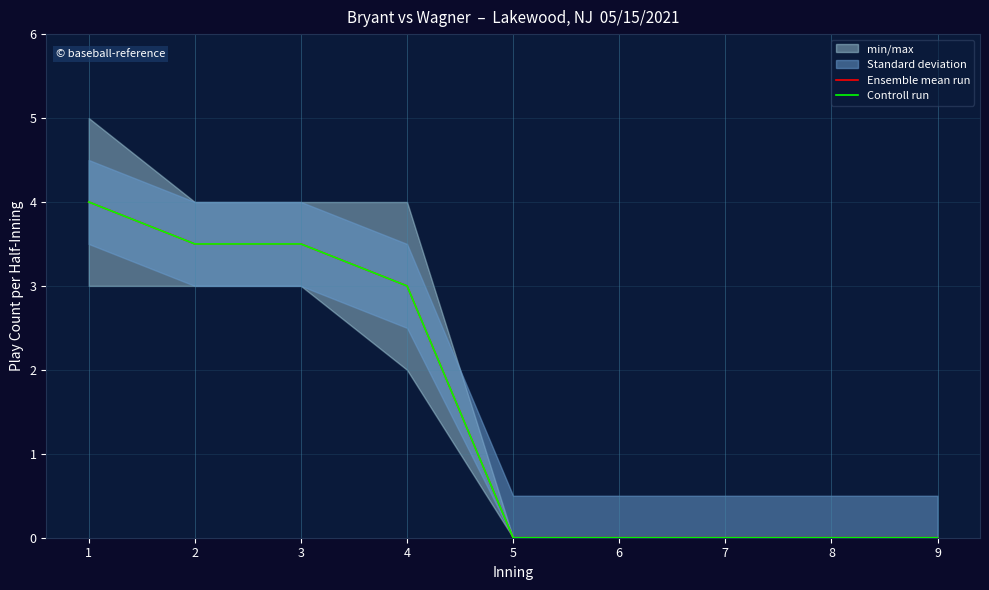

Between 3 and 6, which series saw the biggest shift?

Ensemble mean run